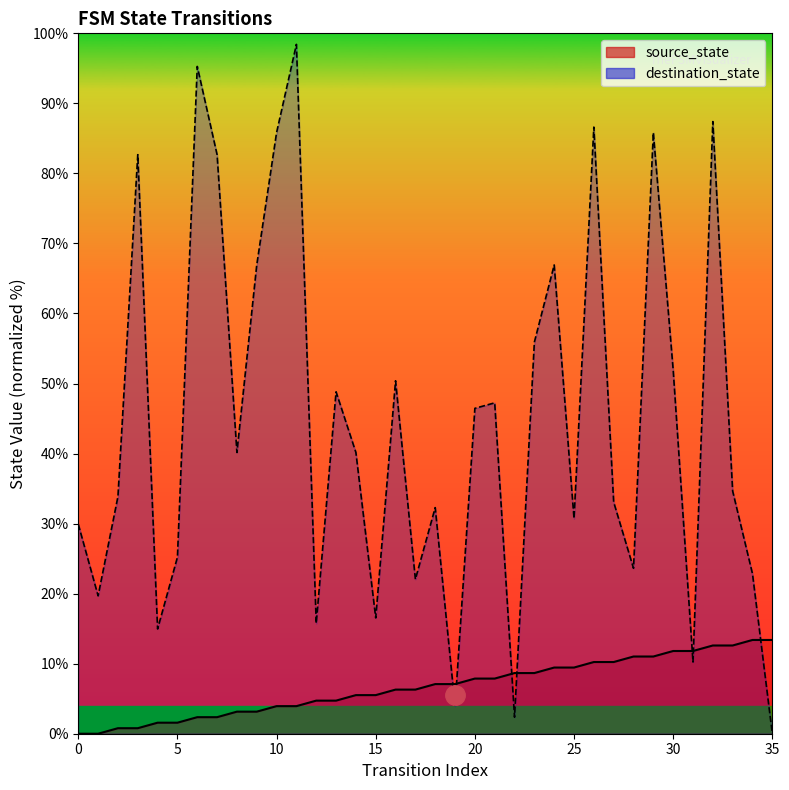

Which category has the lowest value in the destination_state line series?

35